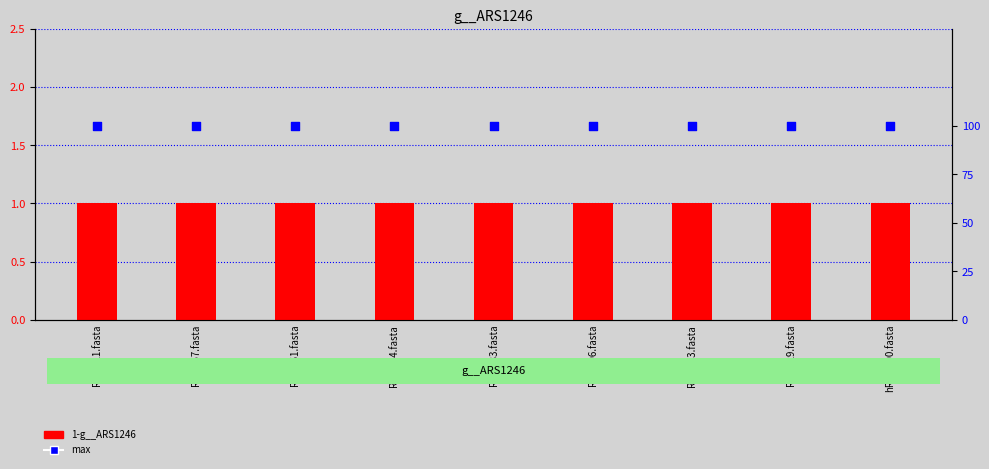

Which series reaches the minimum Y coordinate?

1-g__ARS1246